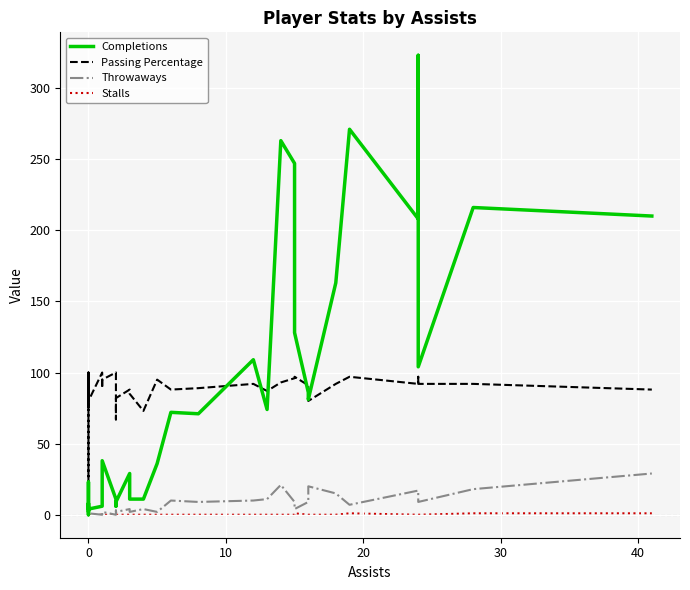

How many data points does each series have?

34